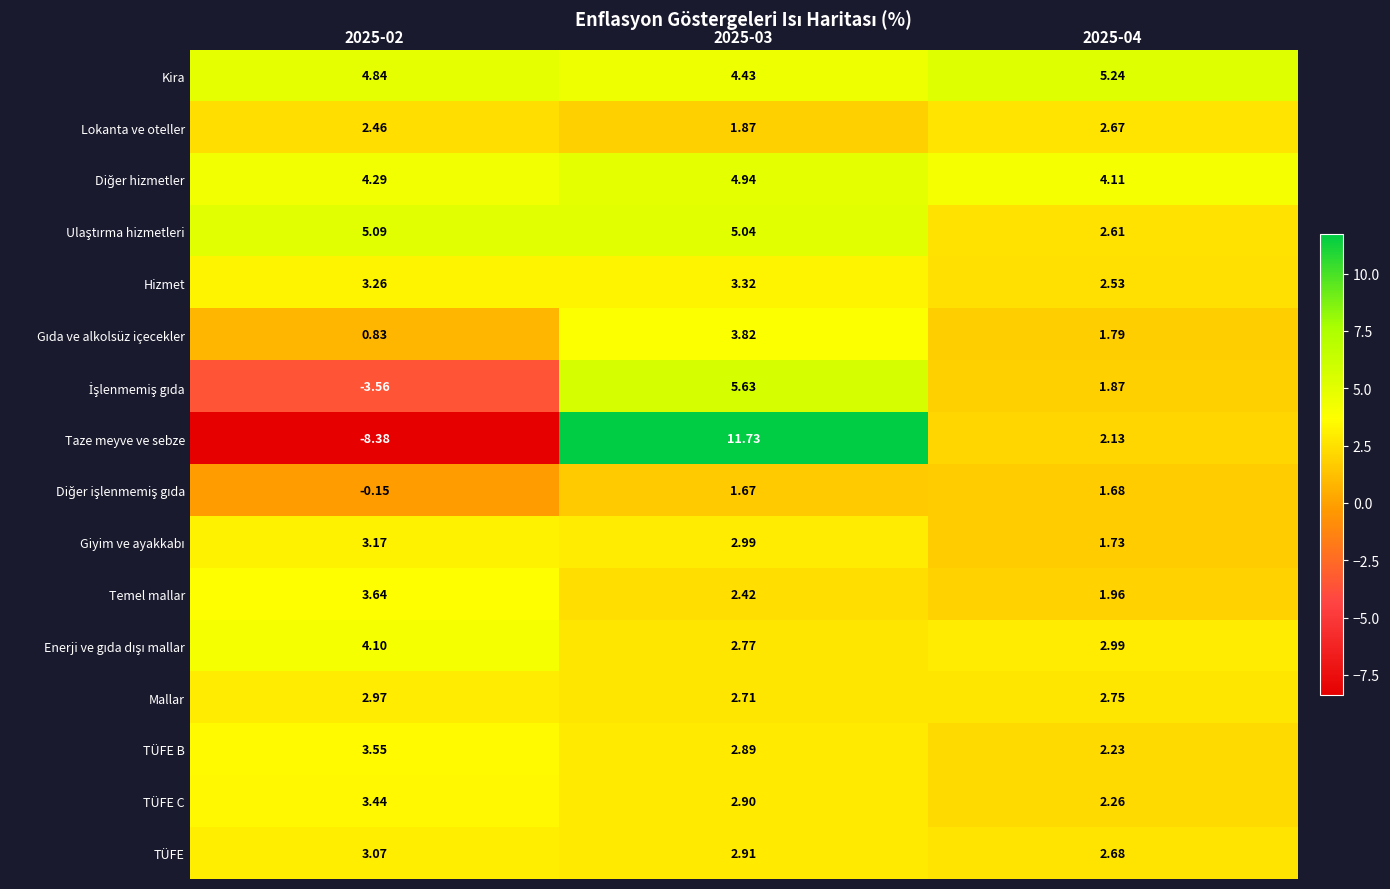

Which series changed the most between 2025-02 and 2025-03?

Taze meyve ve sebze